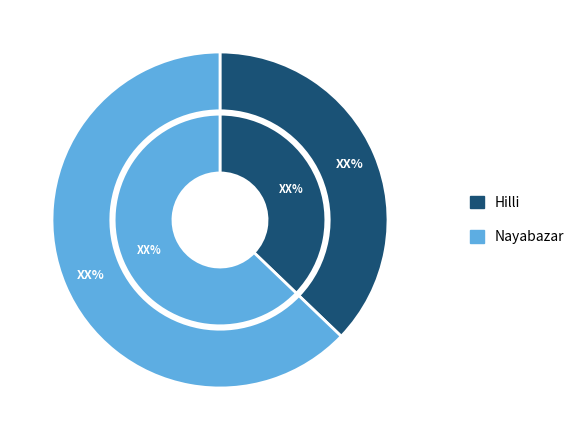

Which has a higher value, Nayabazar or Hilli?

Nayabazar